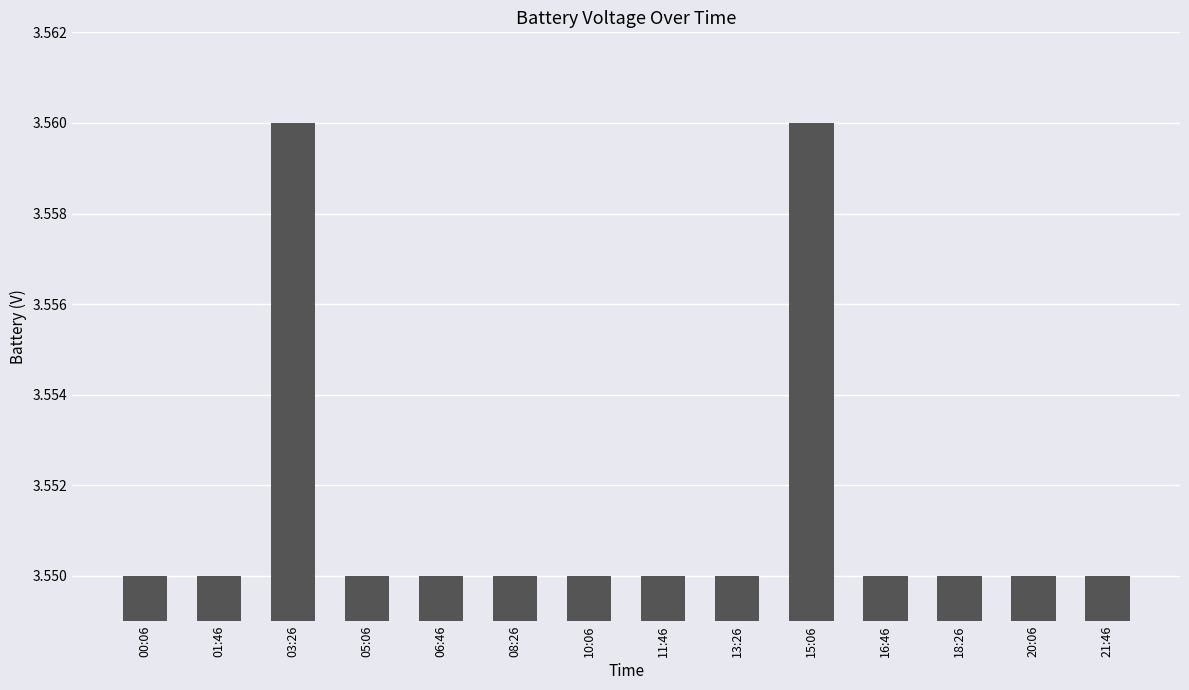

What is the sum of the values at 13:26 and 06:46?

7.1